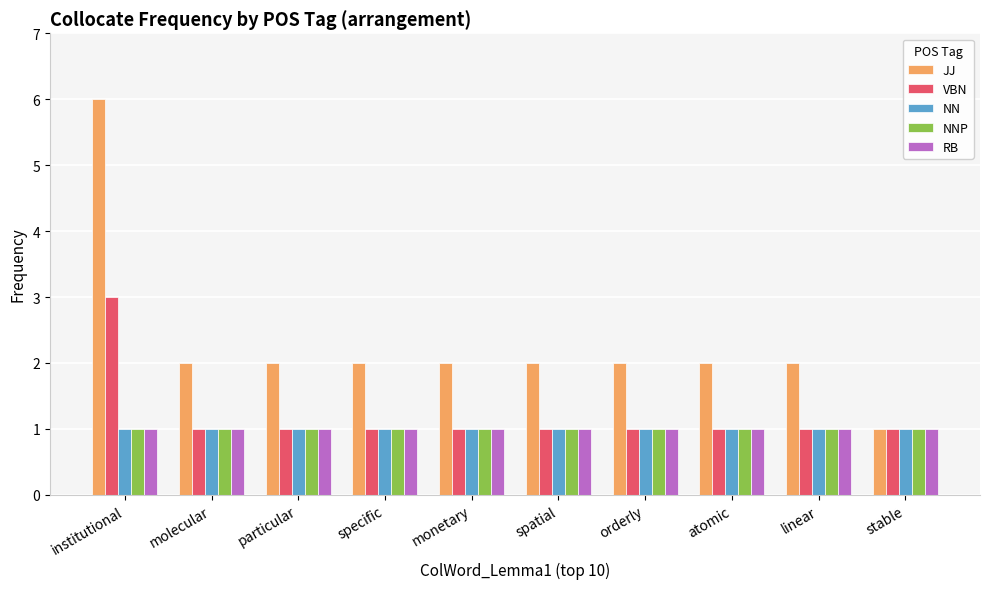

How many bars are there in each group?

5